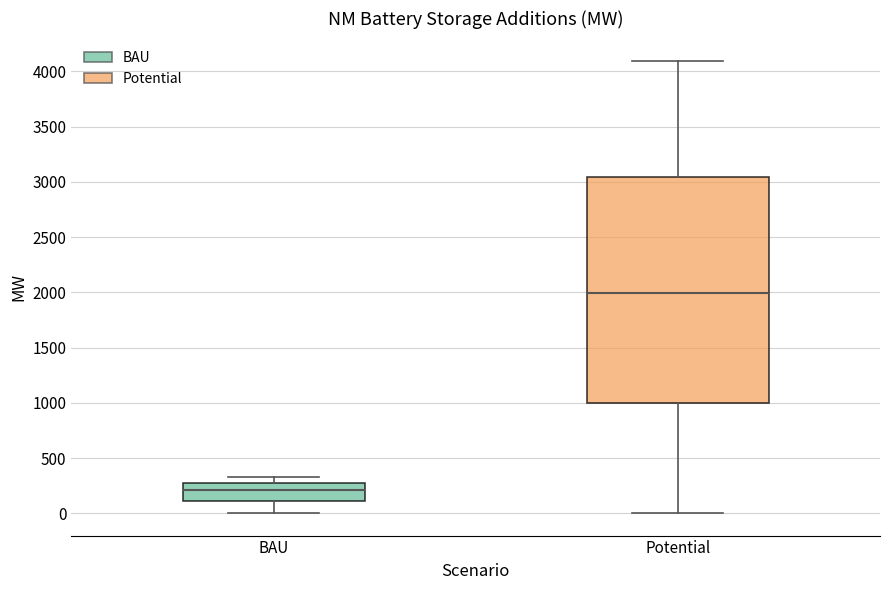

Where does the median line of the box for Potential sit on the y-axis? The values are not printed on the chart, so give them approximately, as read against the axis.

2000